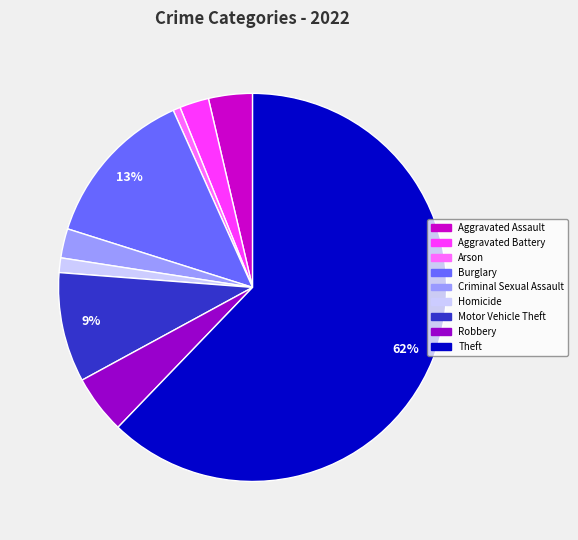

Is the sum of Aggravated Battery and Aggravated Assault greater than half?

No